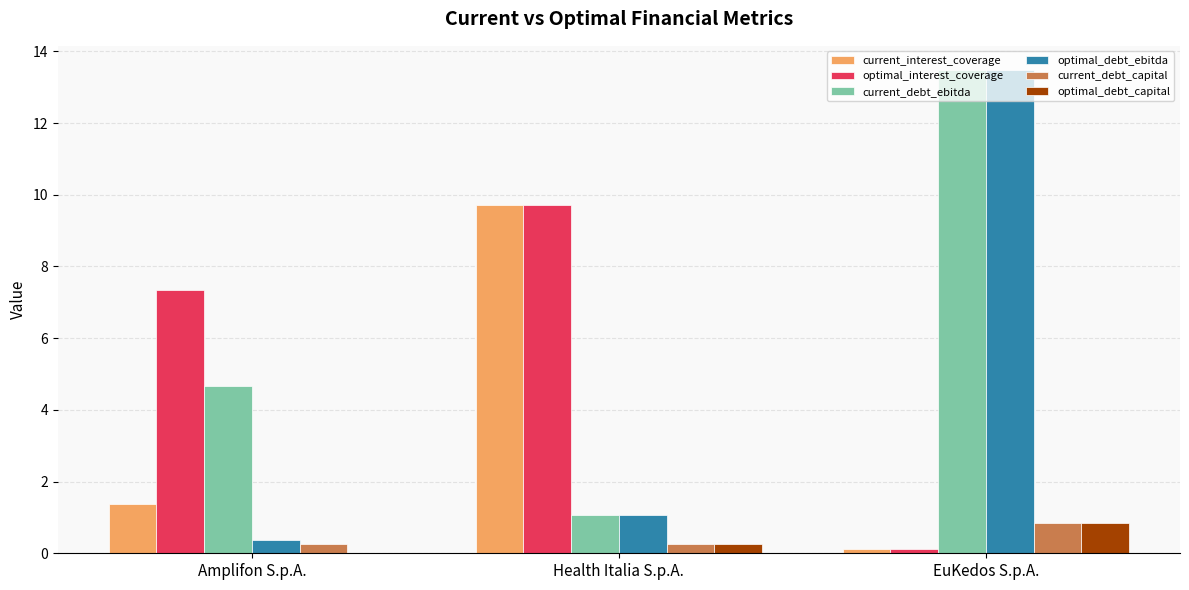

Which series changed the most between Amplifon S.p.A. and Health Italia S.p.A.?

current_interest_coverage